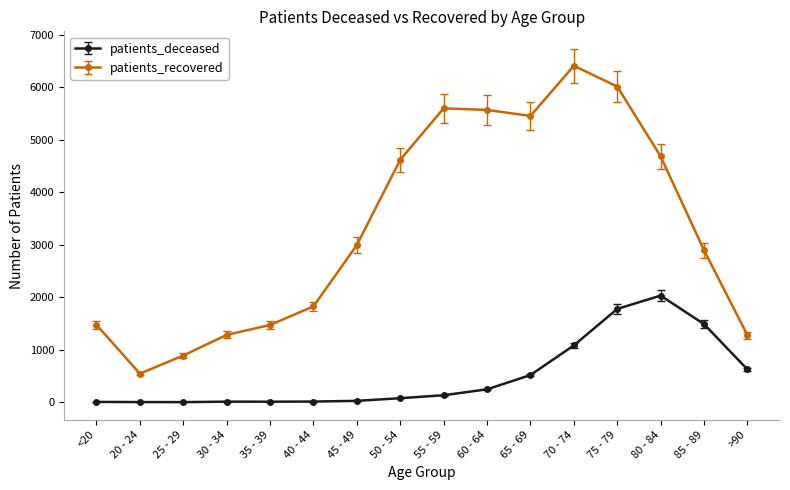

Is it true that patients_recovered equals 2896 at 85 - 89?

True